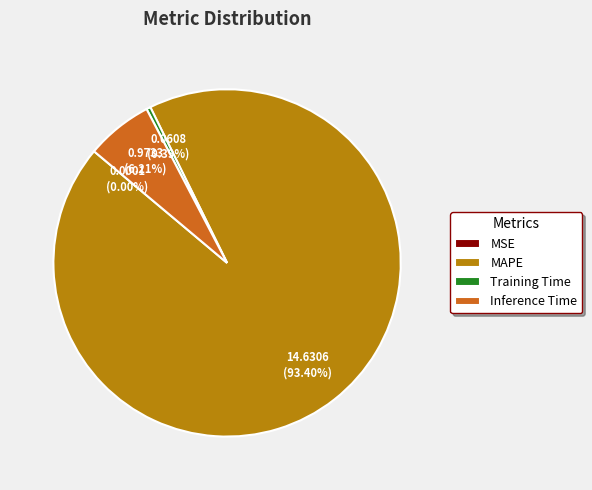

Which category has the biggest portion of the pie?

MAPE